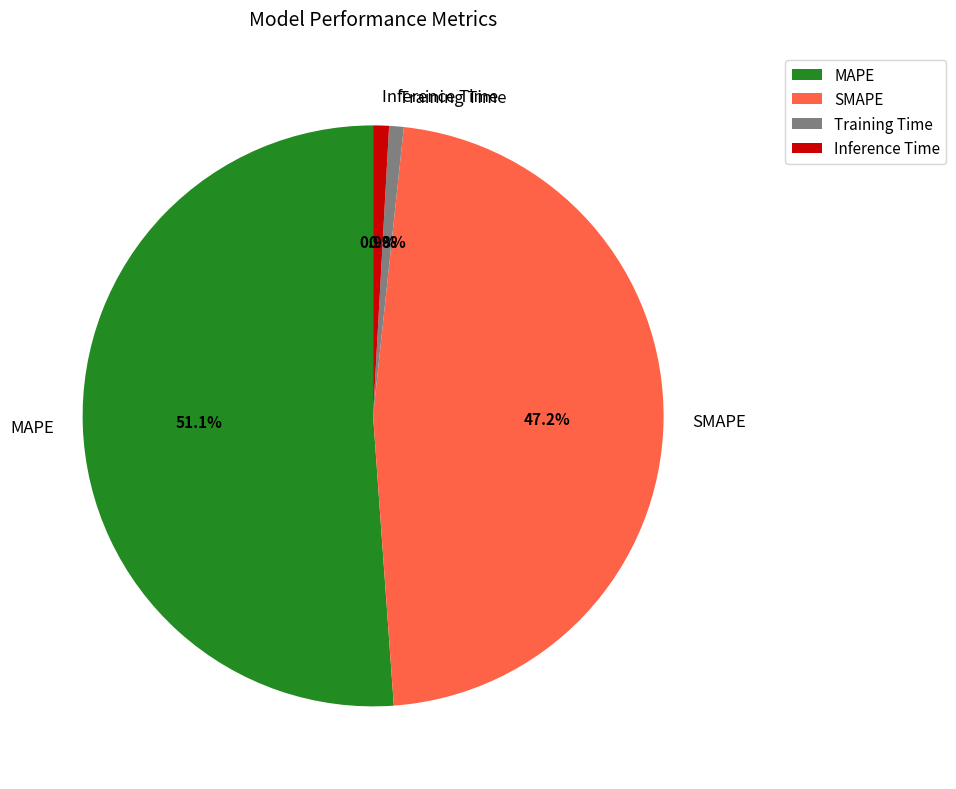

Does MAPE represent more than half of the total?

Yes